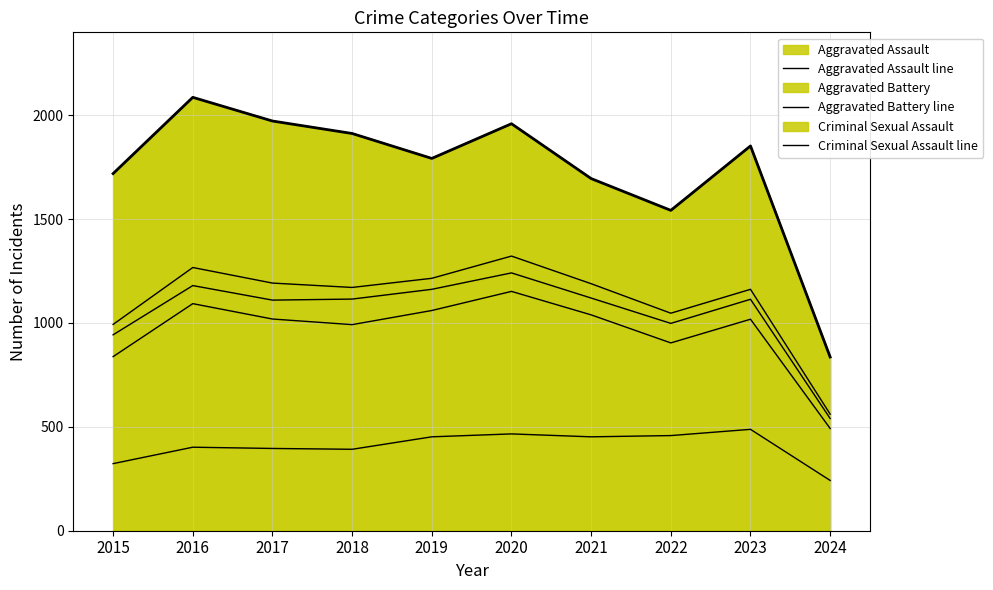

What is the difference between the maximum and minimum values in the Homicide line series?

761